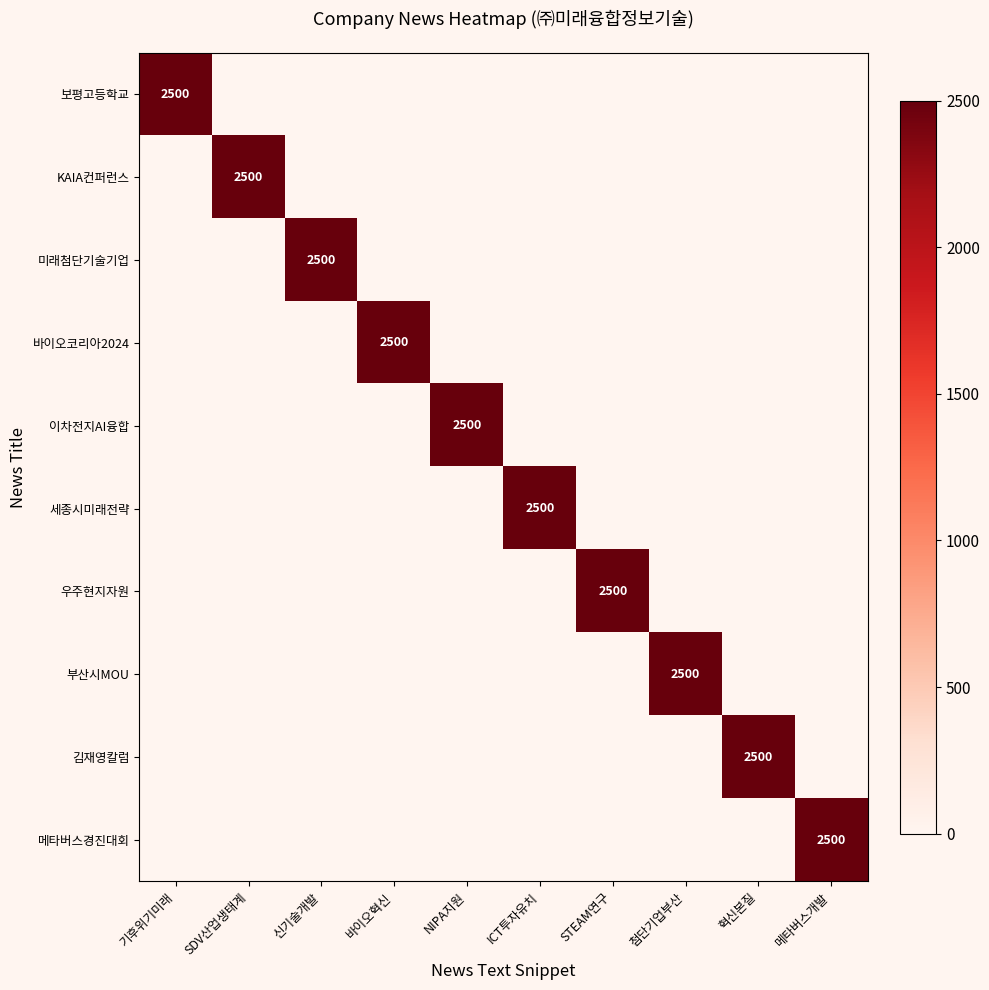

Is it true that 이차전지AI융합 equals 2500 at NIPA지원?

True